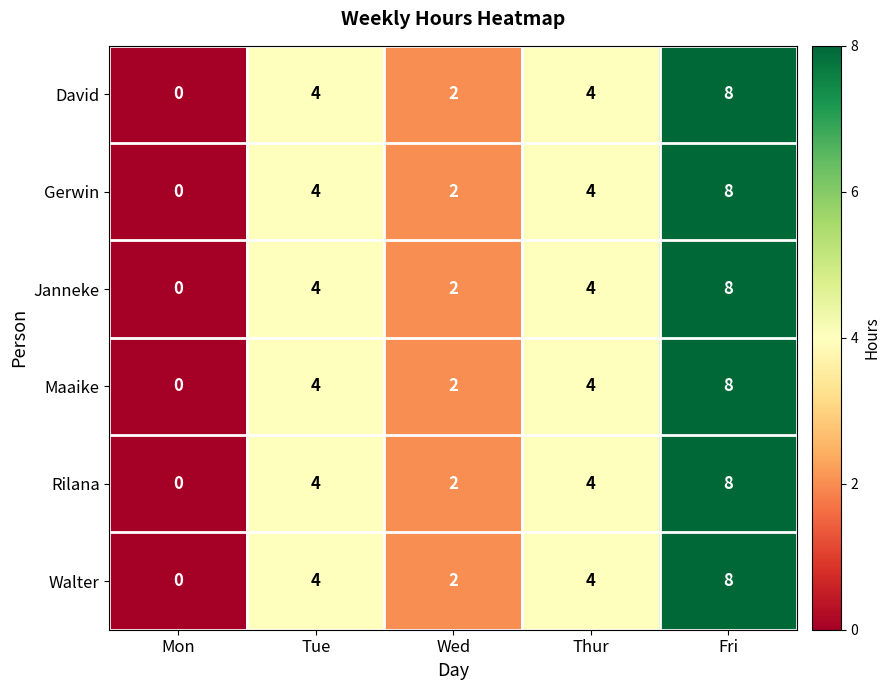

What is the average value of the Walter series?

4